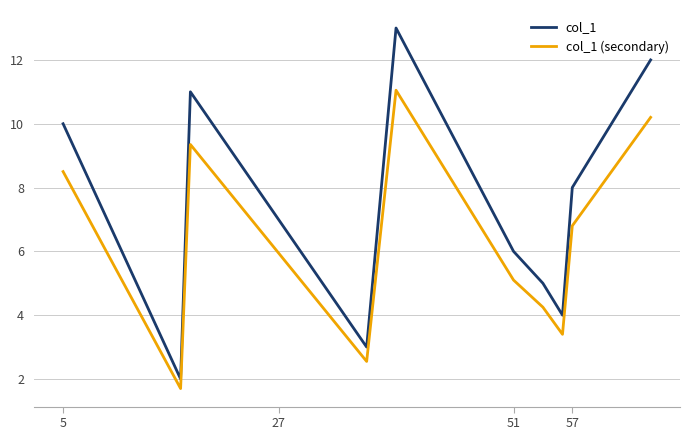

What is the maximum value for col_1?

13.0